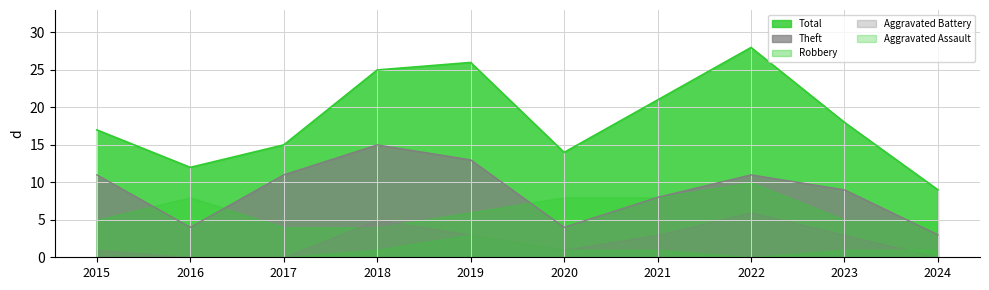

True or false: Aggravated Assault and Theft intersect in this chart.

False